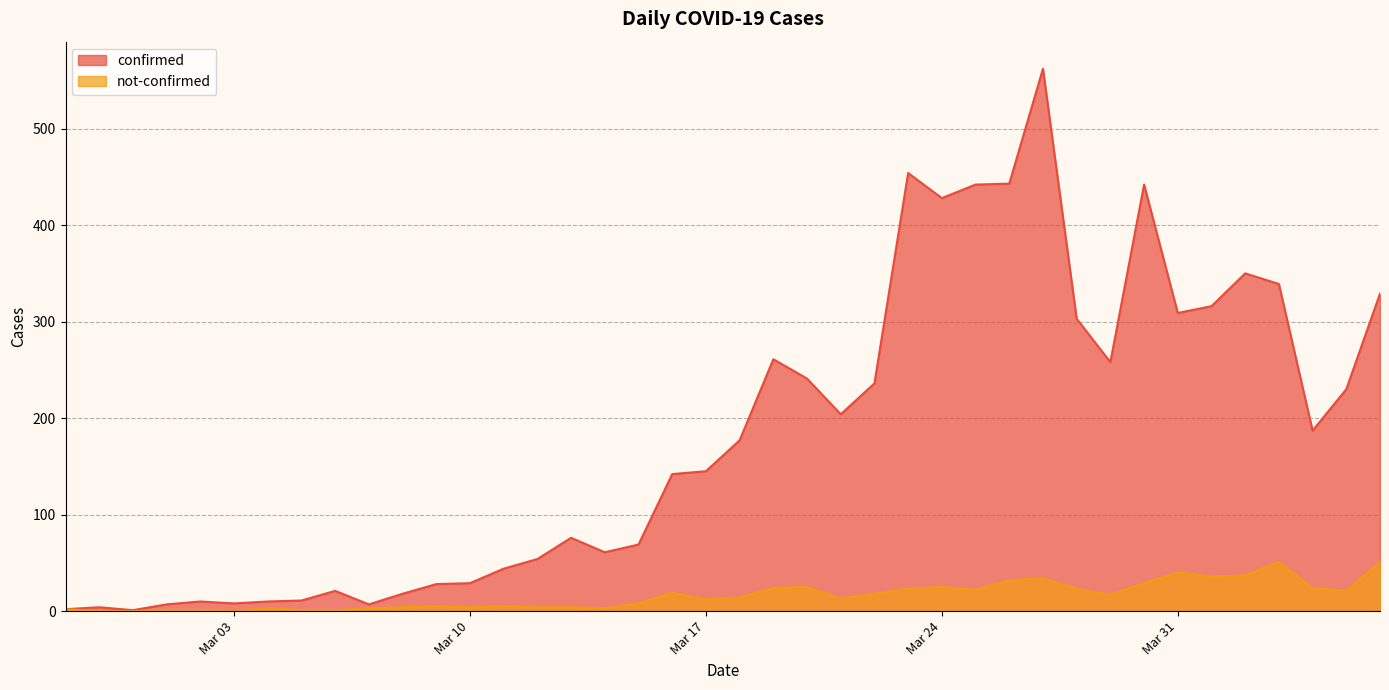

True or false: not-confirmed and confirmed cross at least once.

False